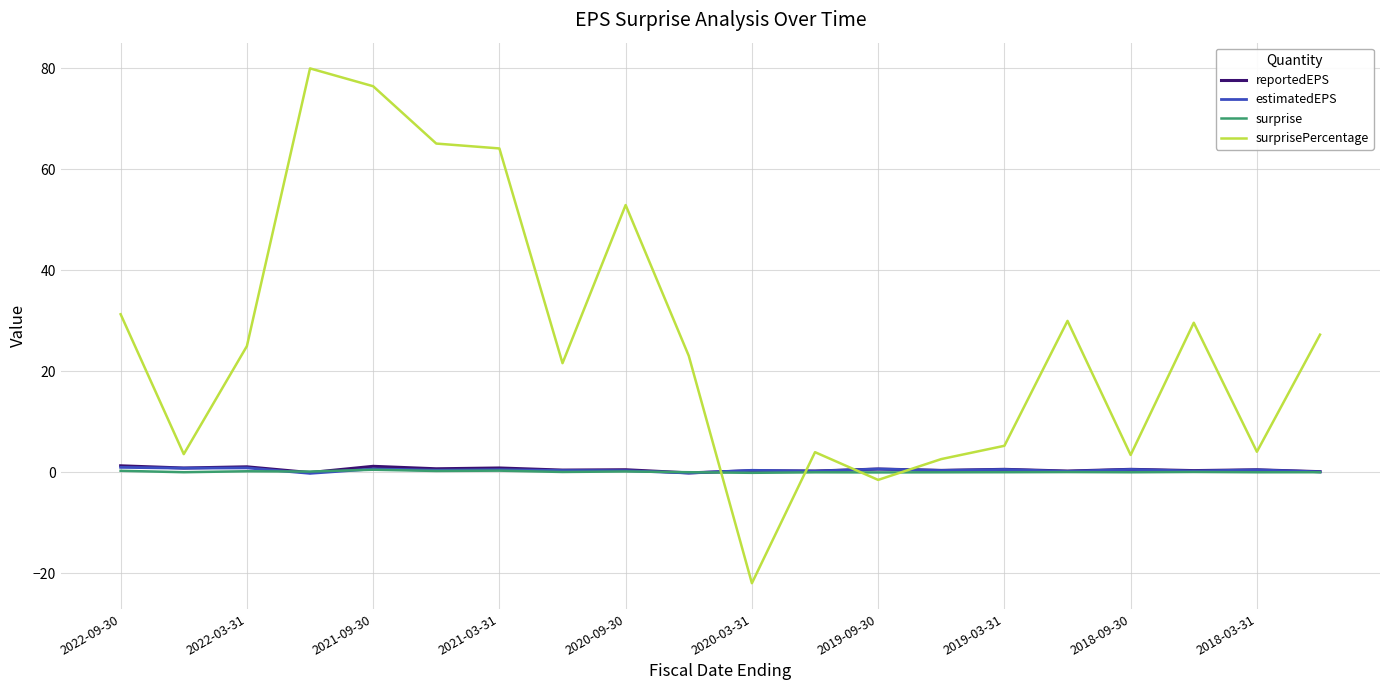

Which series has the widest spread of values?

surprisePercentage